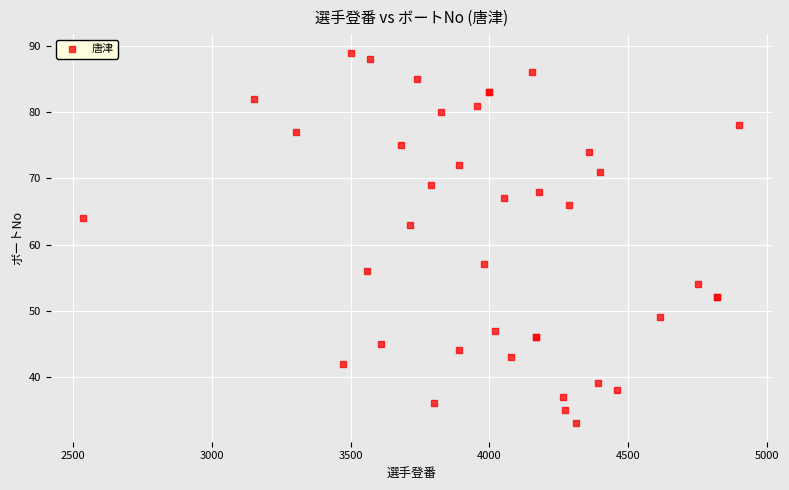

What Y value in the scatter plot is closest to 61?

63